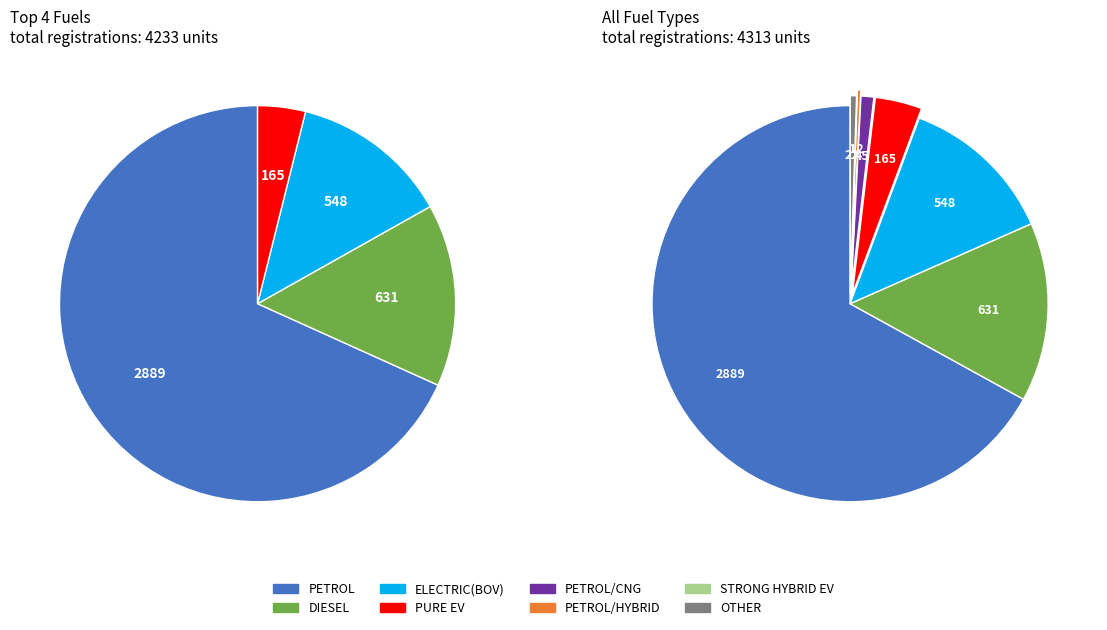

What is the largest slice in the pie chart?

PETROL